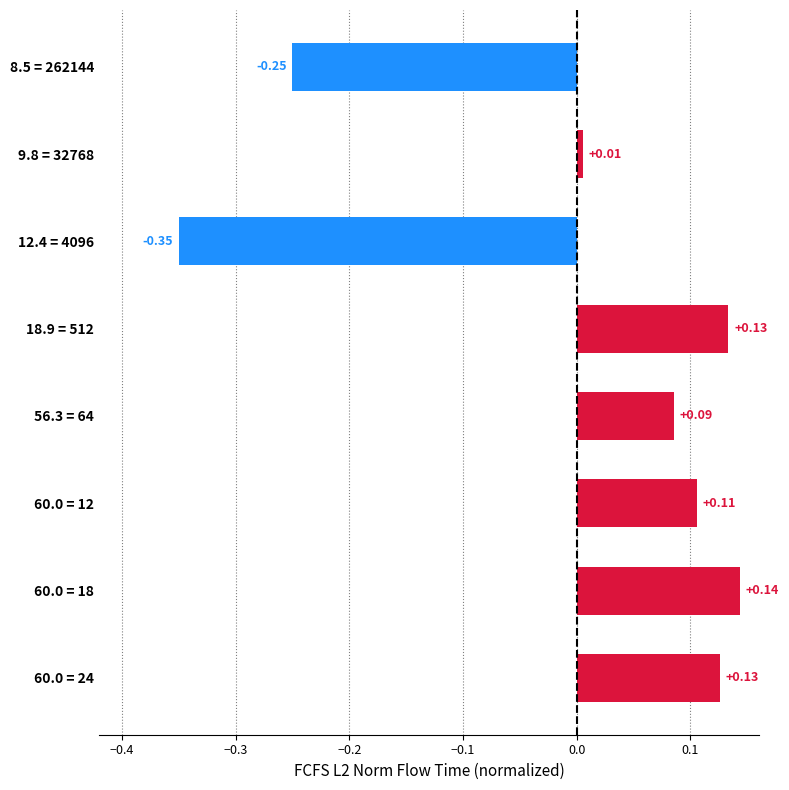

How many values are below 0?

2